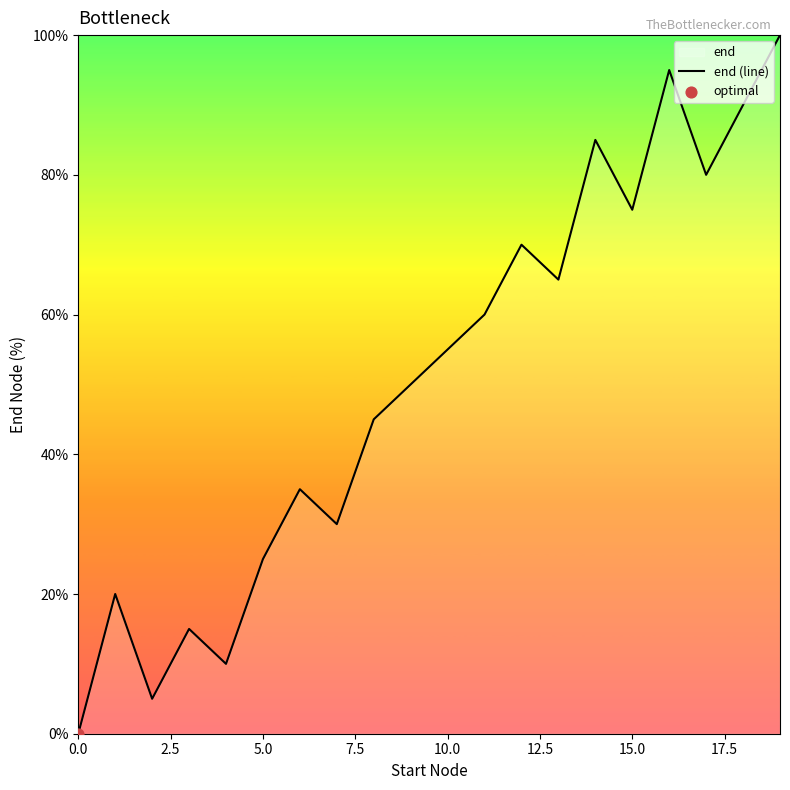

Which has a higher value, 13 or 12?

12